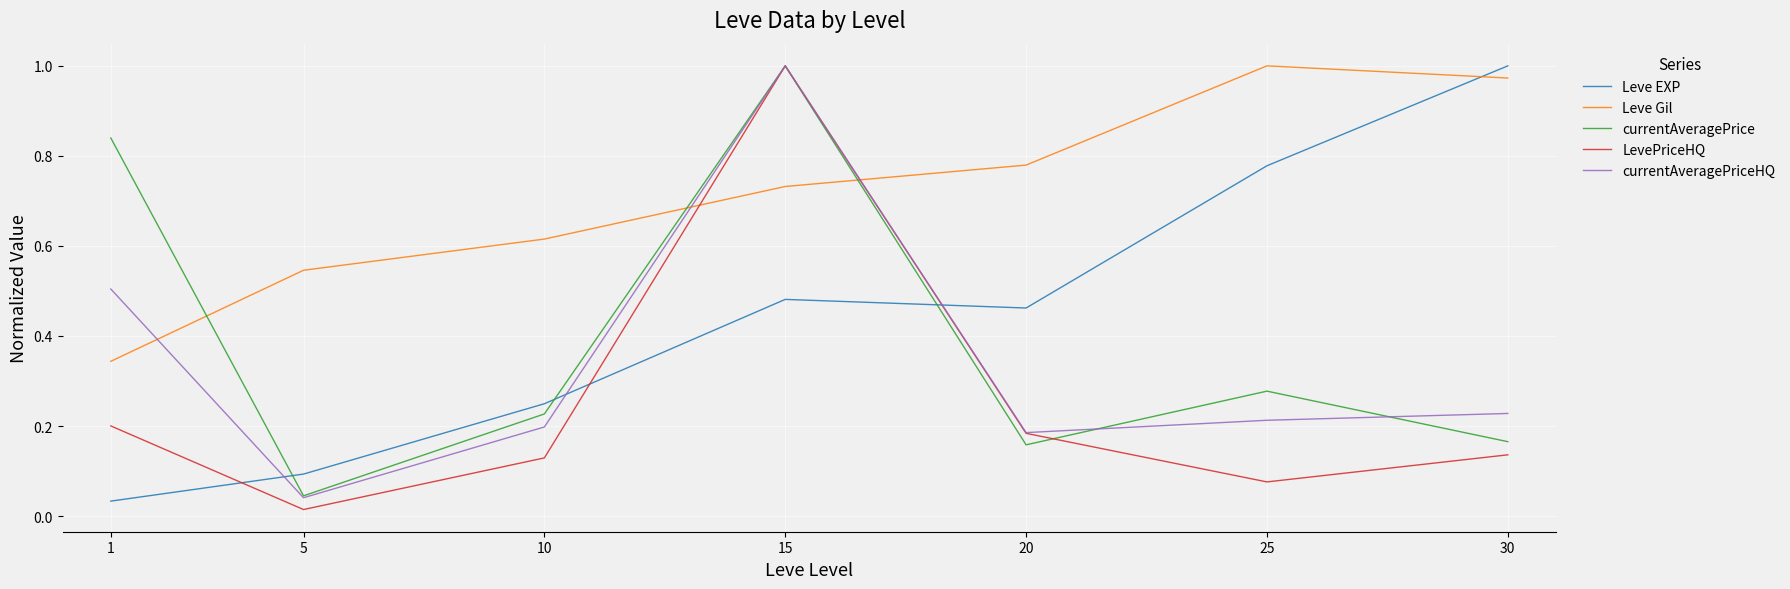

True or false: Leve EXP has more than 1 points higher than both neighbors.

False